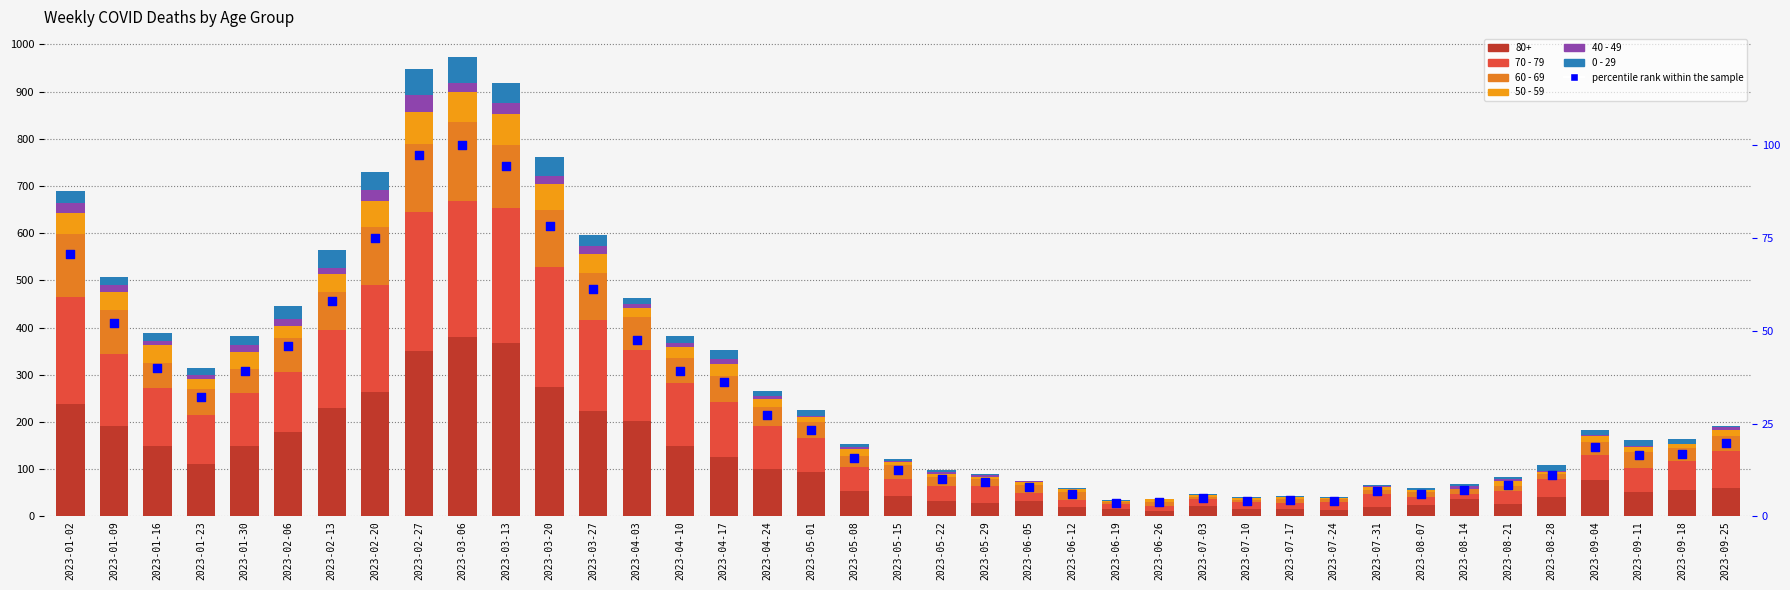

Which series has the largest total across all categories?

70 - 79